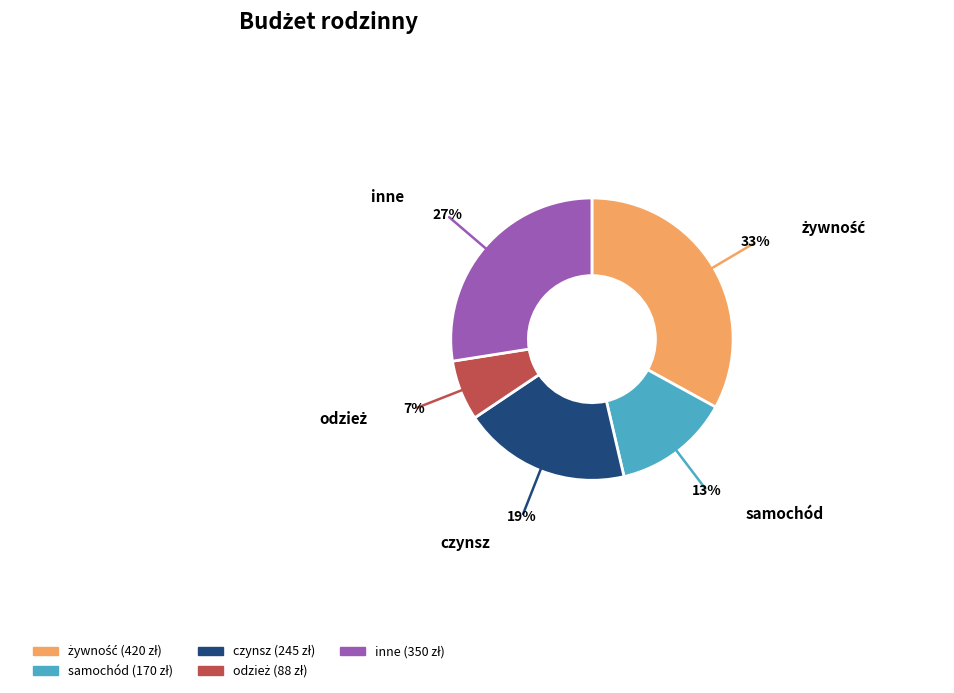

Is the sum of samochód and czynsz greater than half?

No